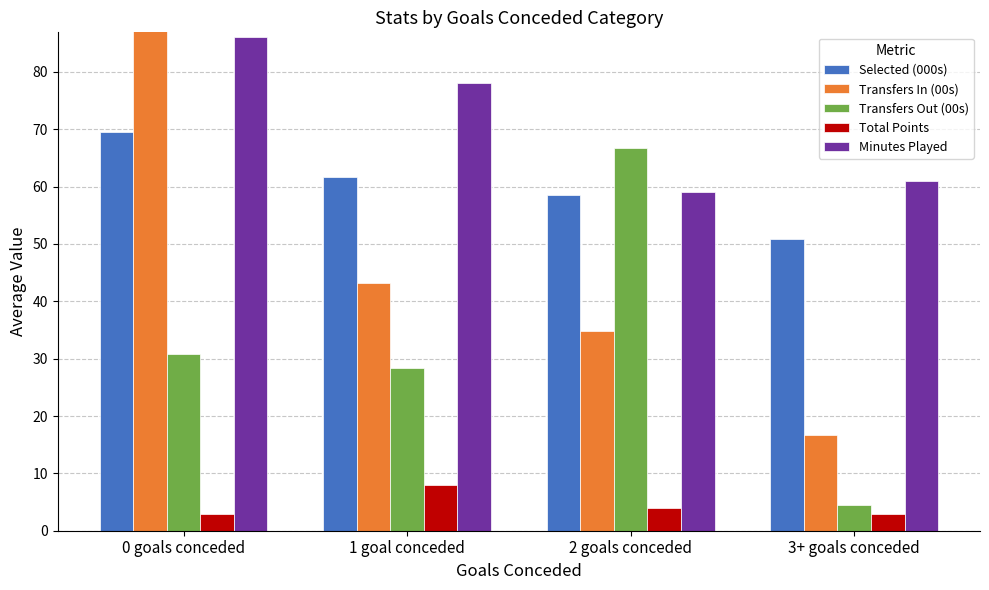

What is the total value across all series at 1 goal conceded?

219.3